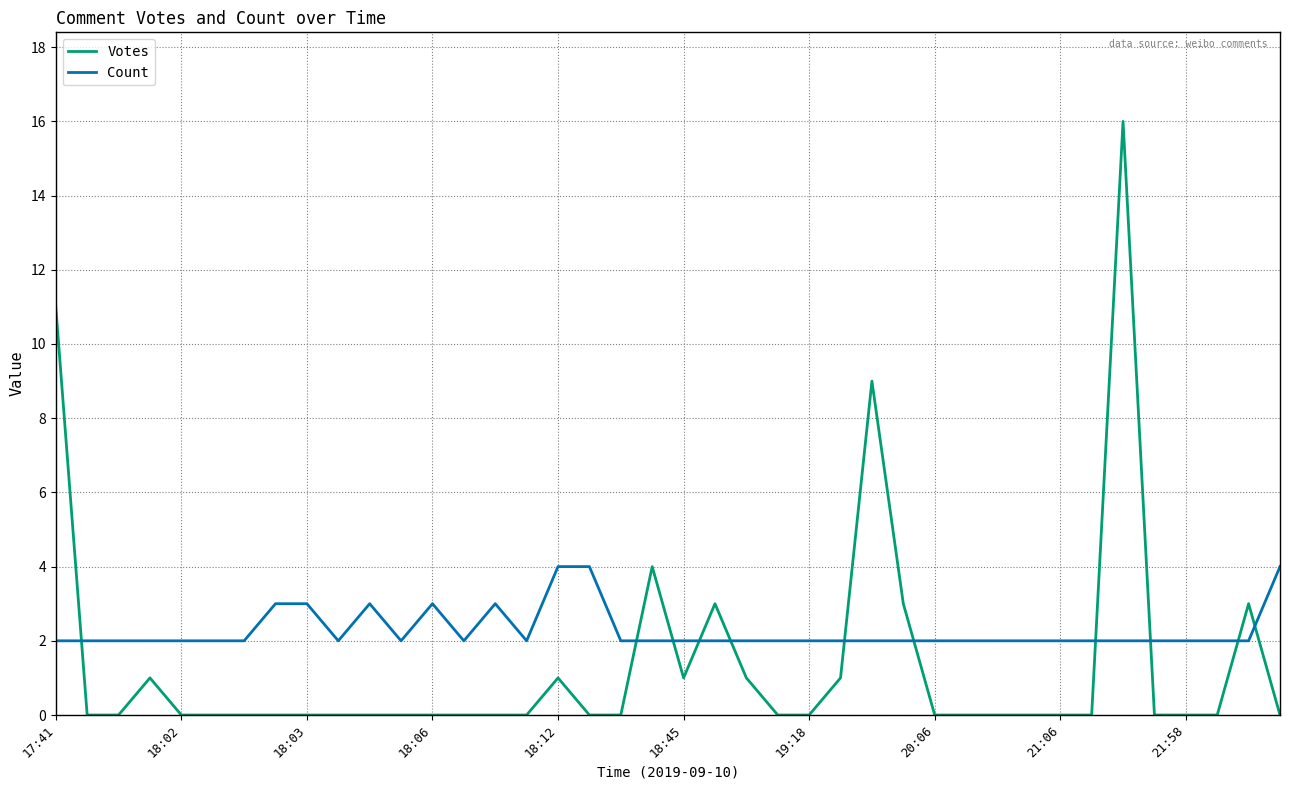

What is the sum of all Votes values?

54